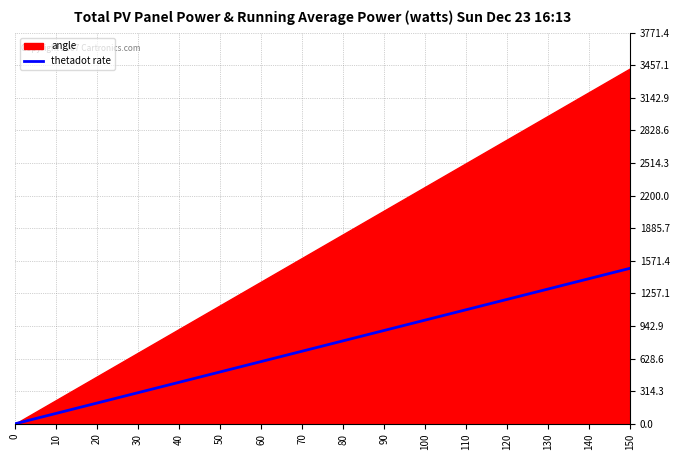

True or false: the data shows 1200 at 120.

True